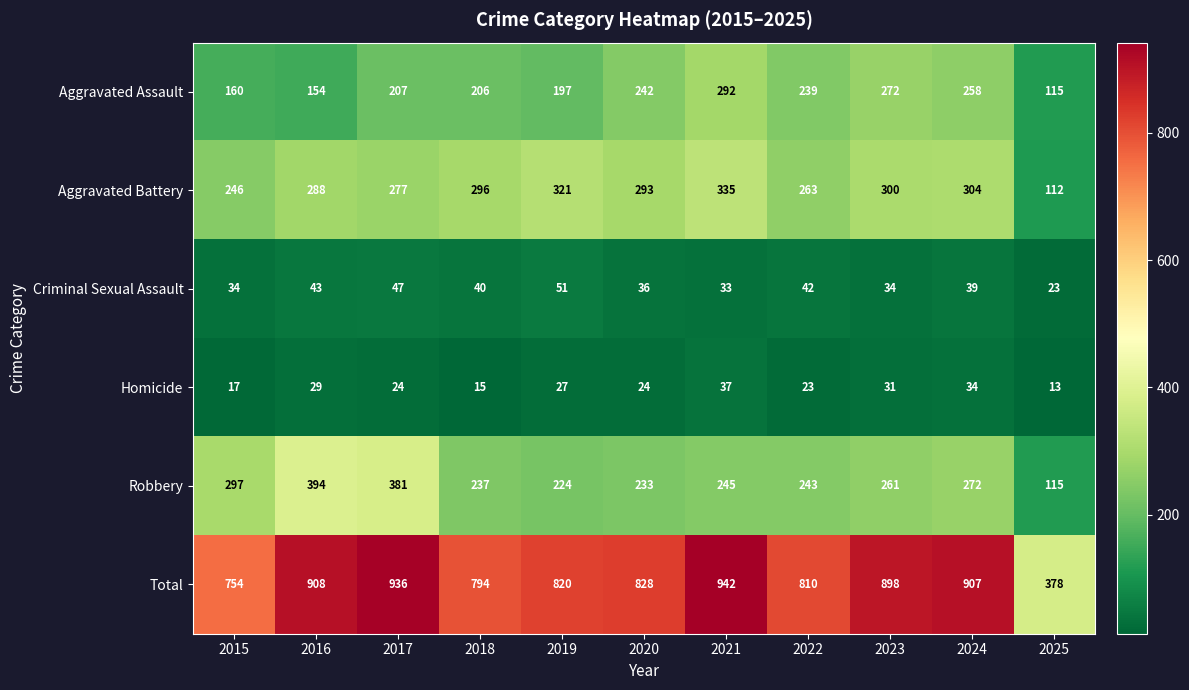

What is the minimum value shown in the chart?

13